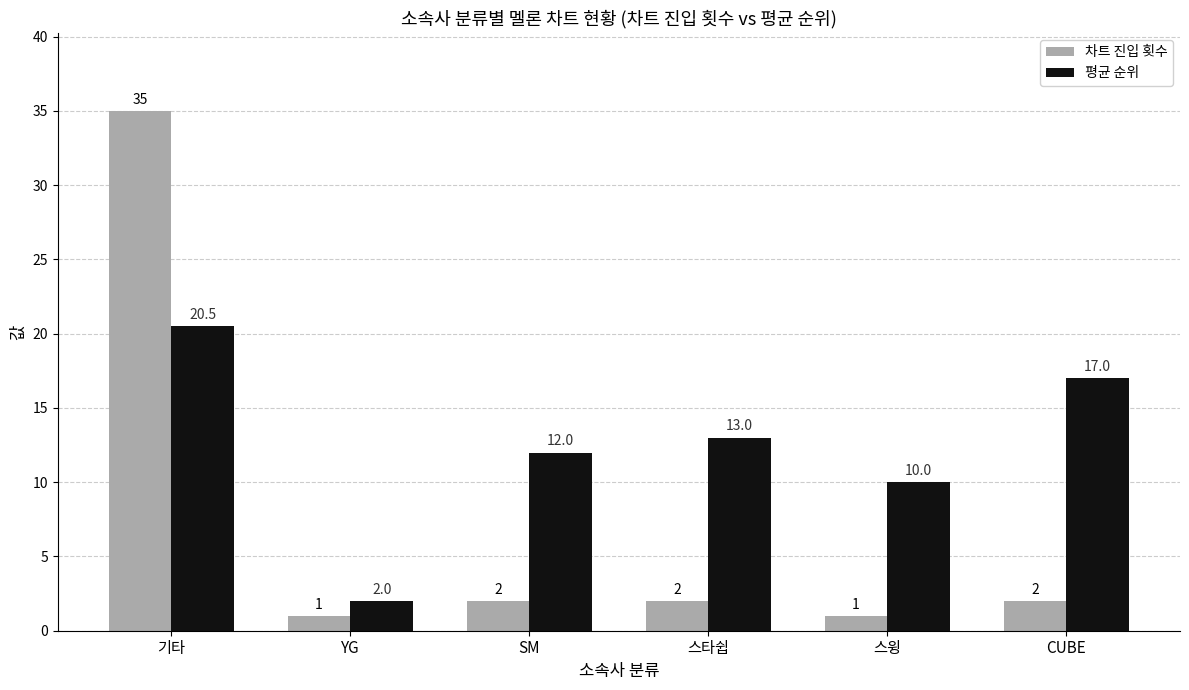

What is the value of the 차트 진입 횟수 bar at the 1st from the left?

35.0